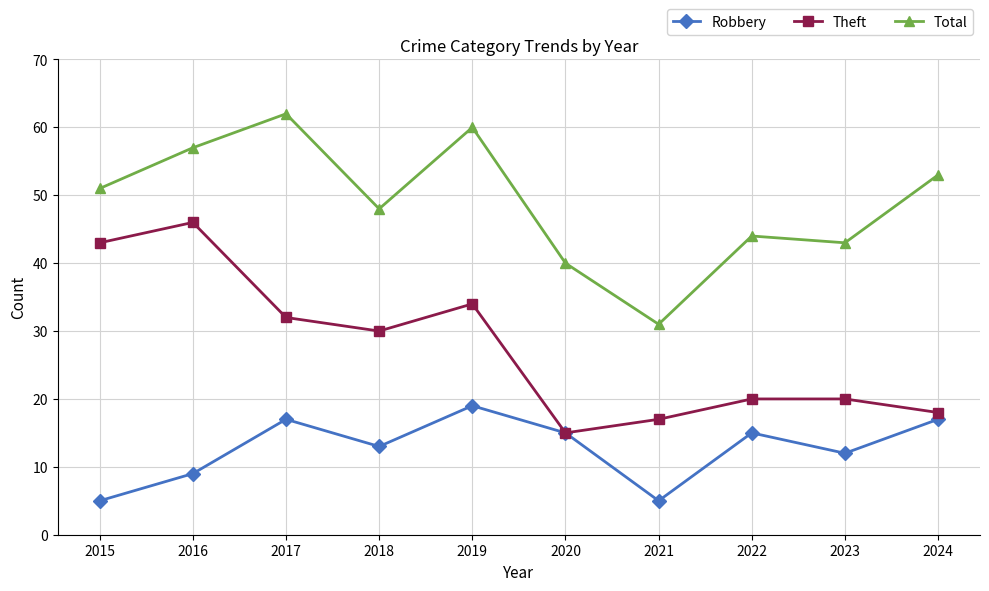

Is it true that Total equals 14 at 2020?

False